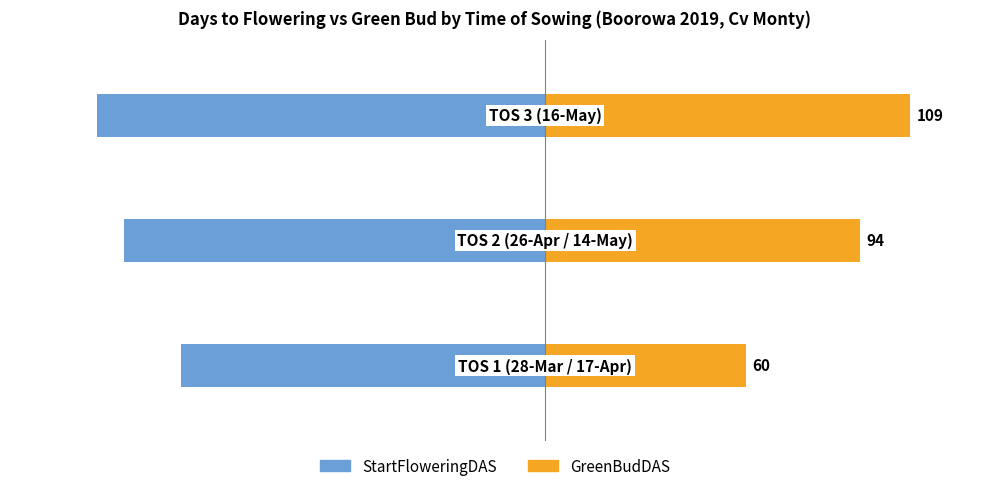

Reading right to left, extract all data points from this chart.

StartFloweringDAS: 2=-134	1=-126	0=-109
GreenBudDAS: 2=109	1=94	0=60